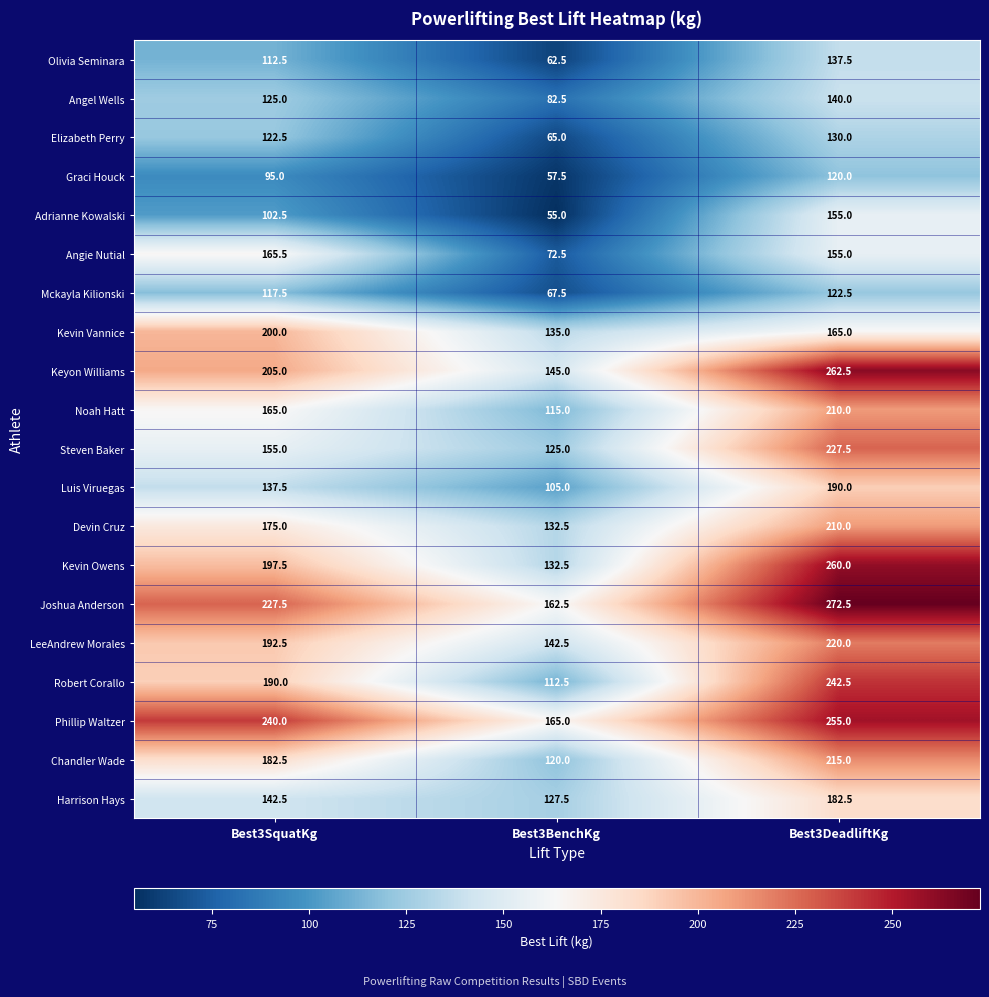

Is it true that Joshua Anderson equals 272.5 at Best3DeadliftKg?

True